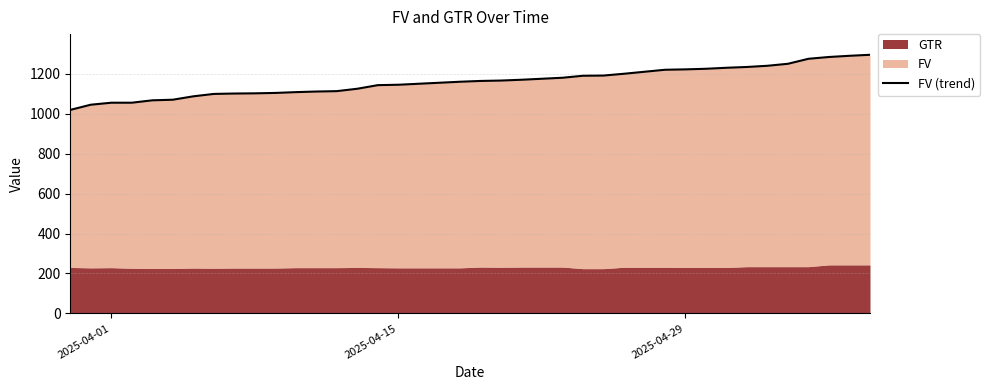

True or false: the data has more than 1 interior local peaks.

False